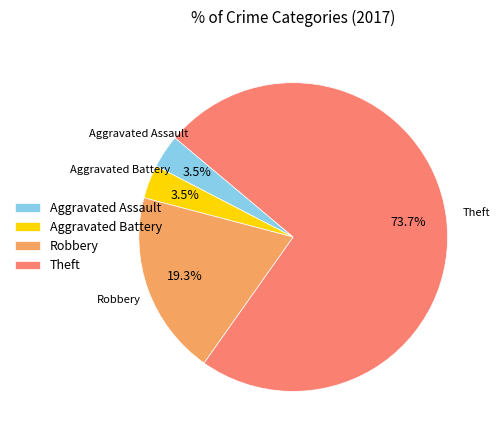

Between Robbery and Aggravated Battery, which is larger?

Robbery